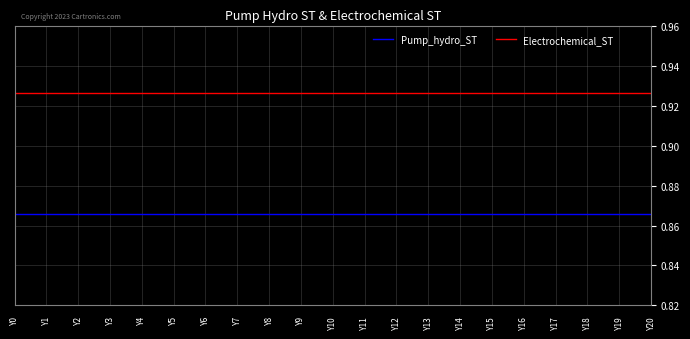

Rank the series by their maximum value, from highest to lowest.

Electrochemical_ST, Pump_hydro_ST